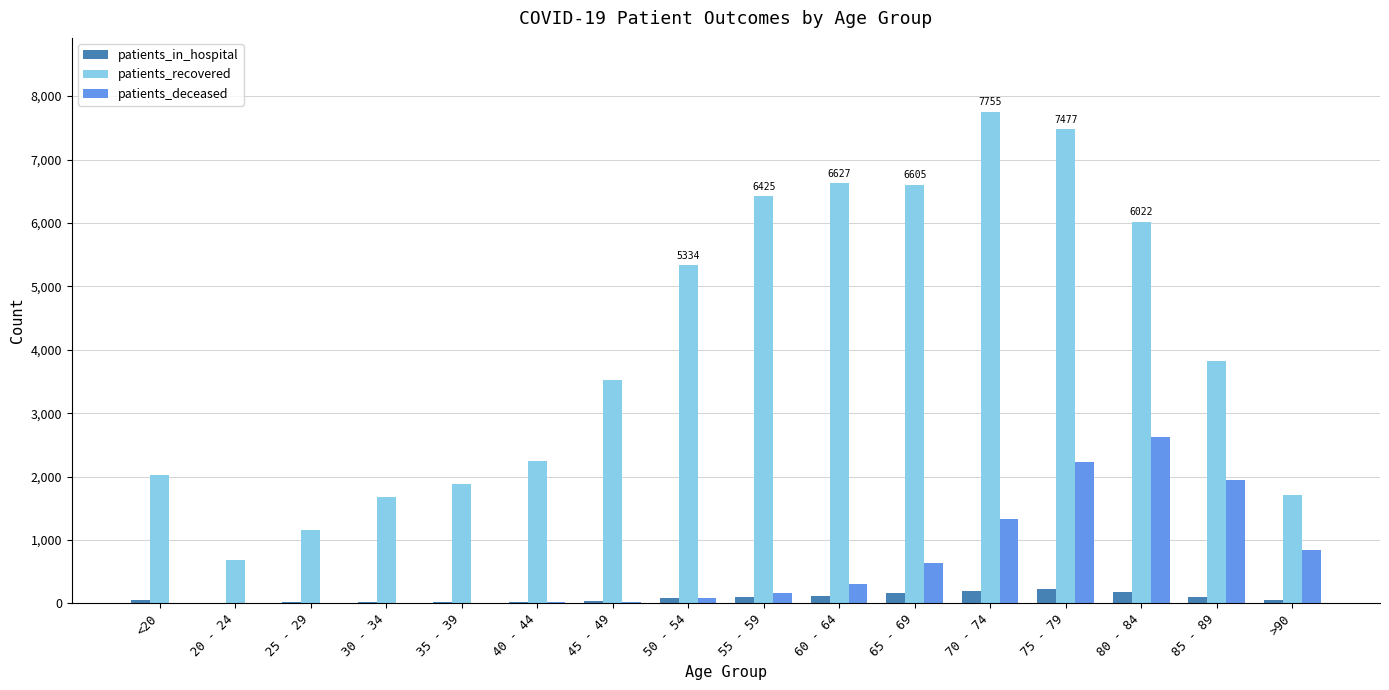

What is the sum of all patients_in_hospital values?

1381